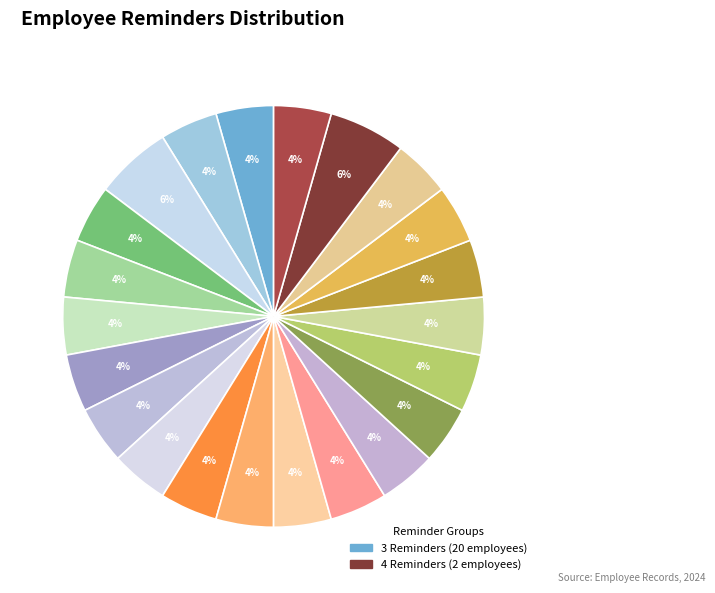

How many slices are in this pie chart?

22